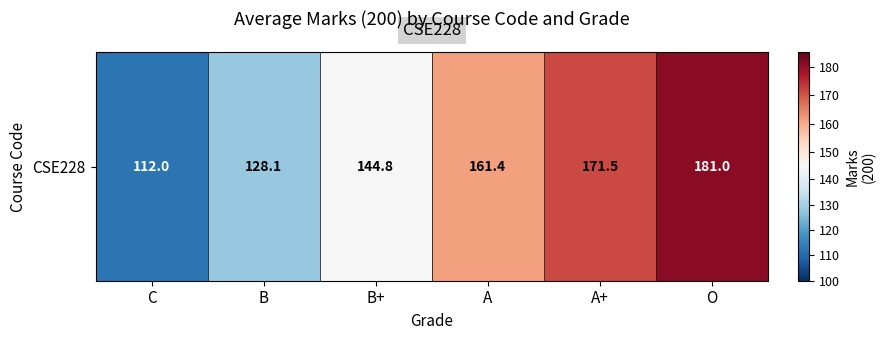

Reading left to right, extract all data points from this chart.

112.0	128.1	144.8	161.4	171.5	181.0